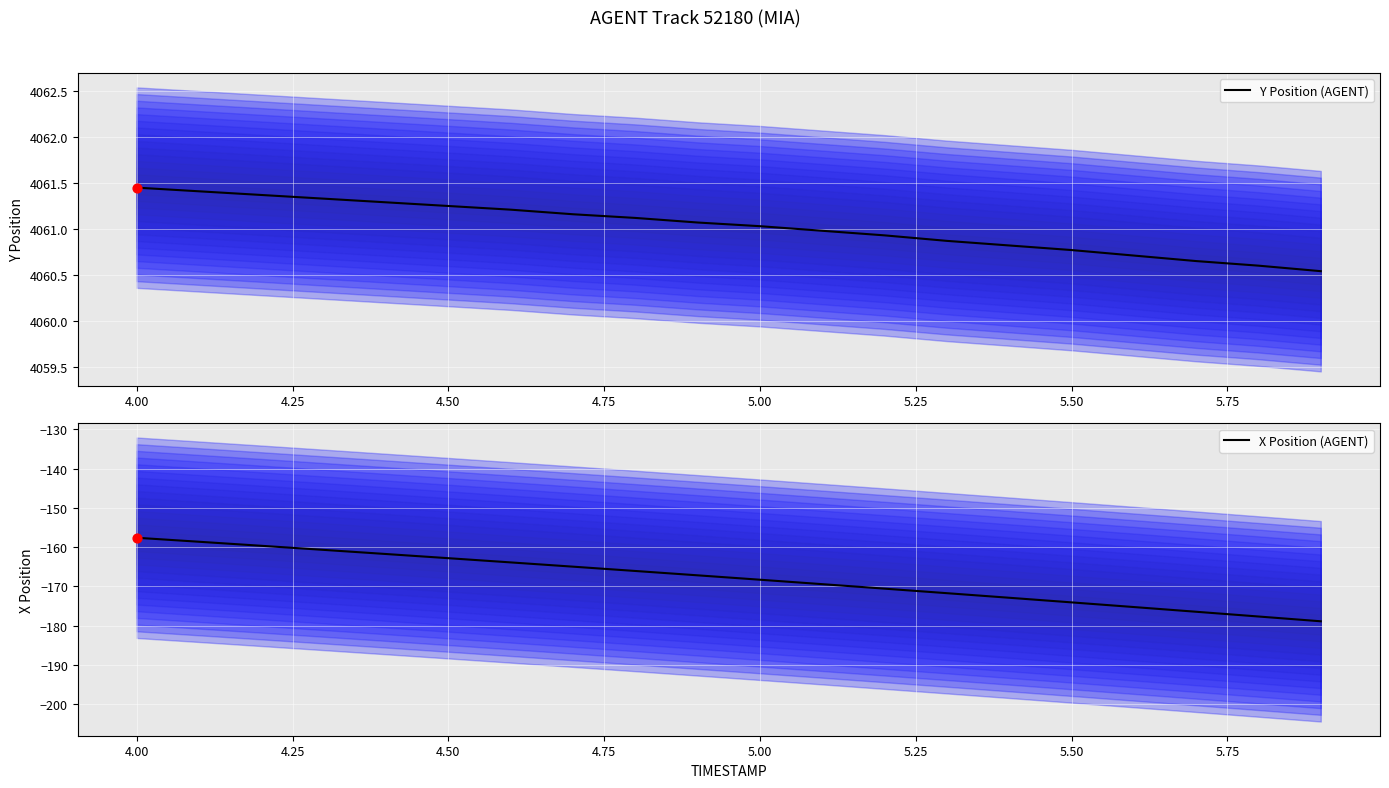

What is the lowest value of the X Position (AGENT) series?

-178.9